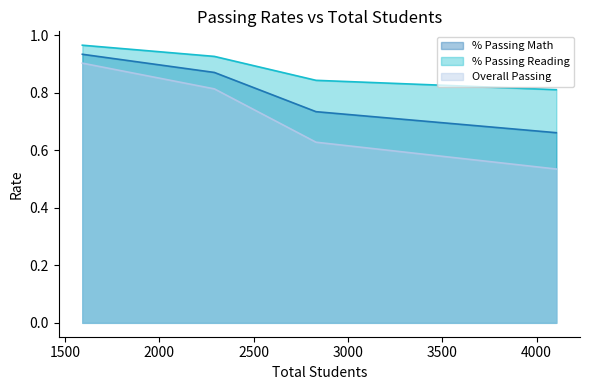

Reading left to right, transcribe all the data shown in this chart.

% Passing Math: 0.9	0.9	0.7	0.7
% Passing Reading: 1.0	0.9	0.8	0.8
Overall Passing: 0.9	0.8	0.6	0.5